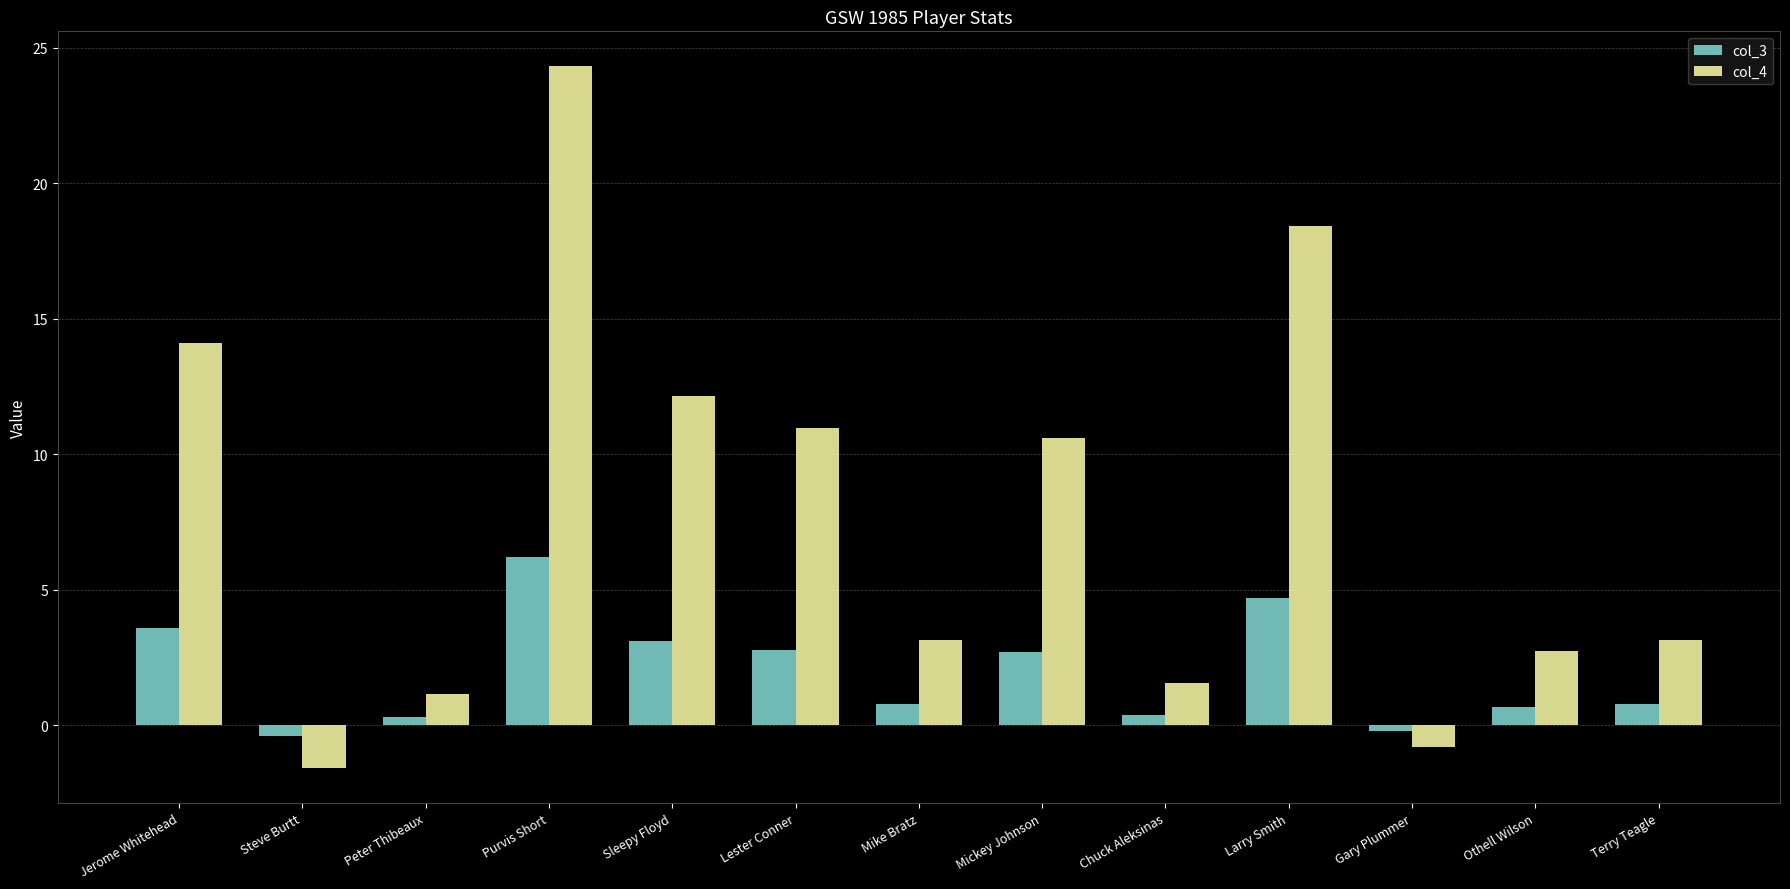

True or false: col_4 has a value of 1.6 at Chuck Aleksinas.

True